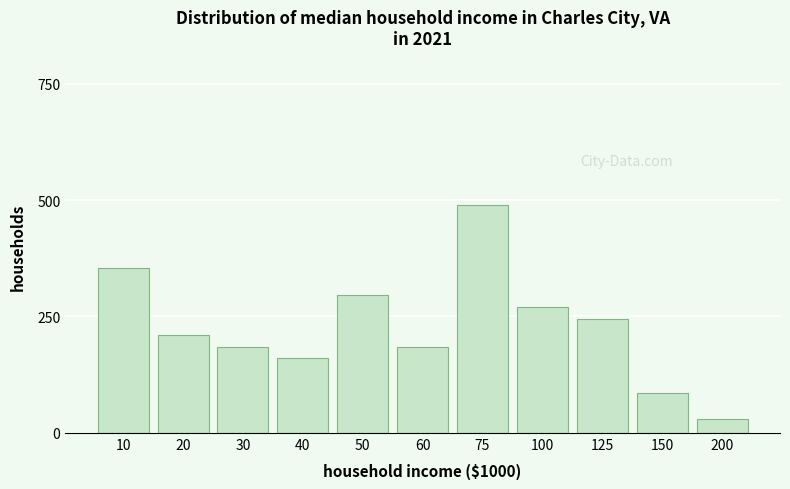

Reading right to left, extract all data points from this chart.

200=30	150=85	125=245	100=270	75=490	60=185	50=295	40=160	30=185	20=210	10=355